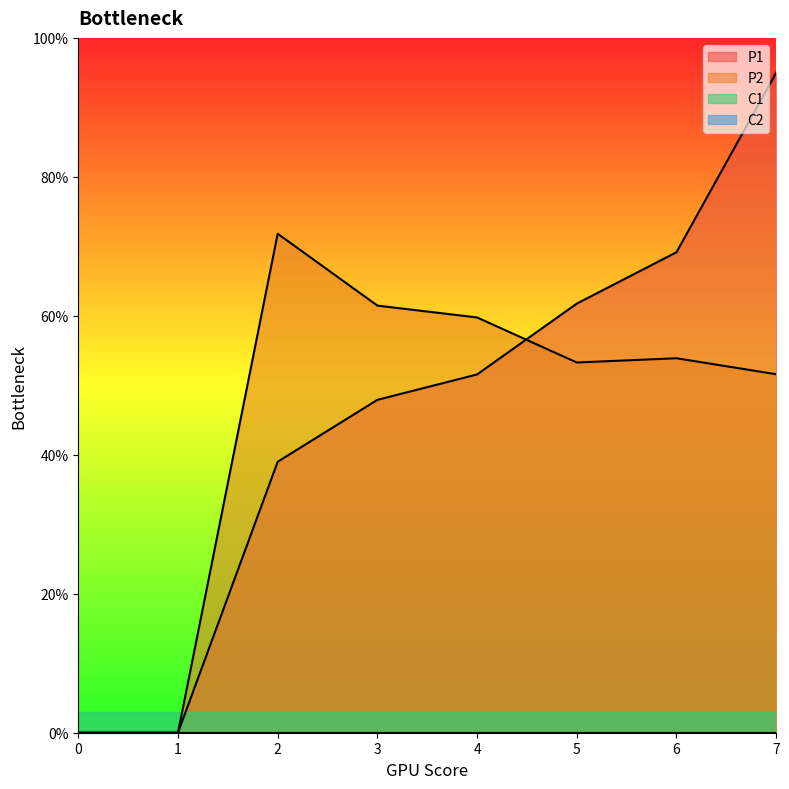

At which label does P2 first exceed 53?

2